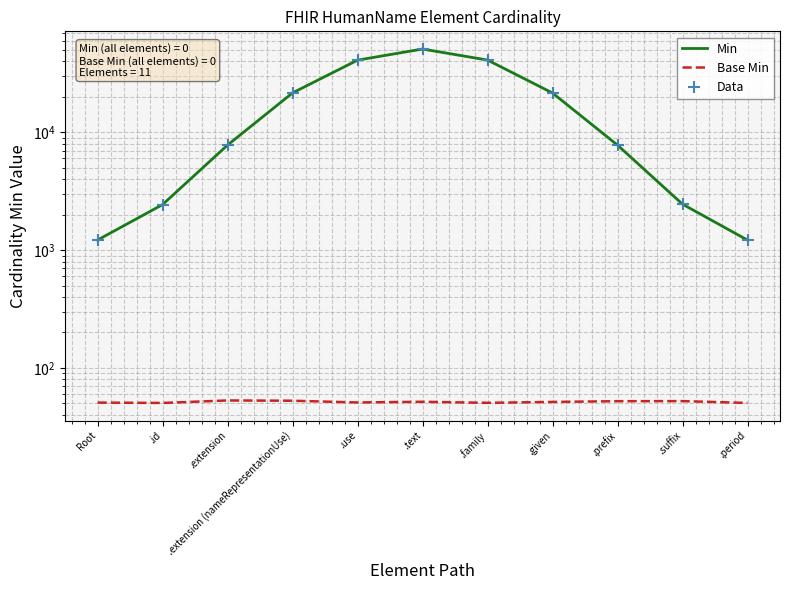

Between .extension and .suffix, which series saw the biggest shift?

Min